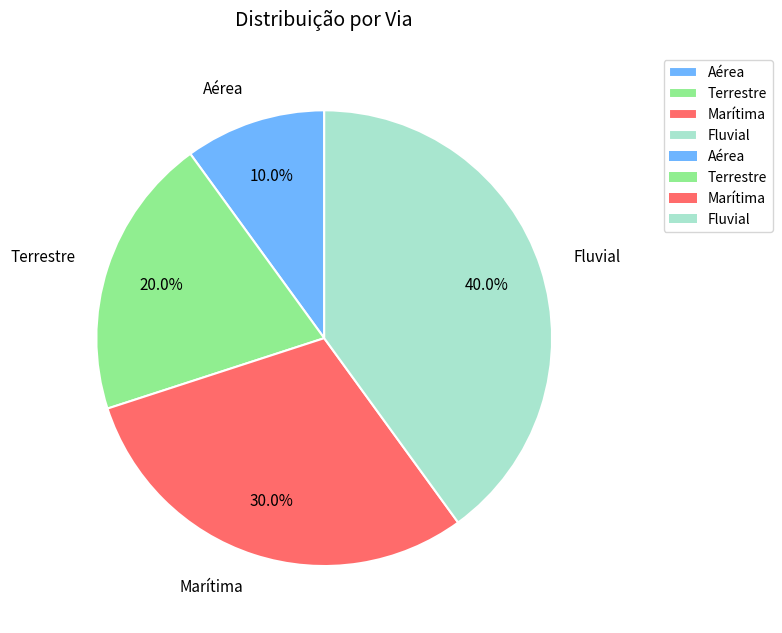

Between Marítima and Terrestre, which is larger?

Marítima